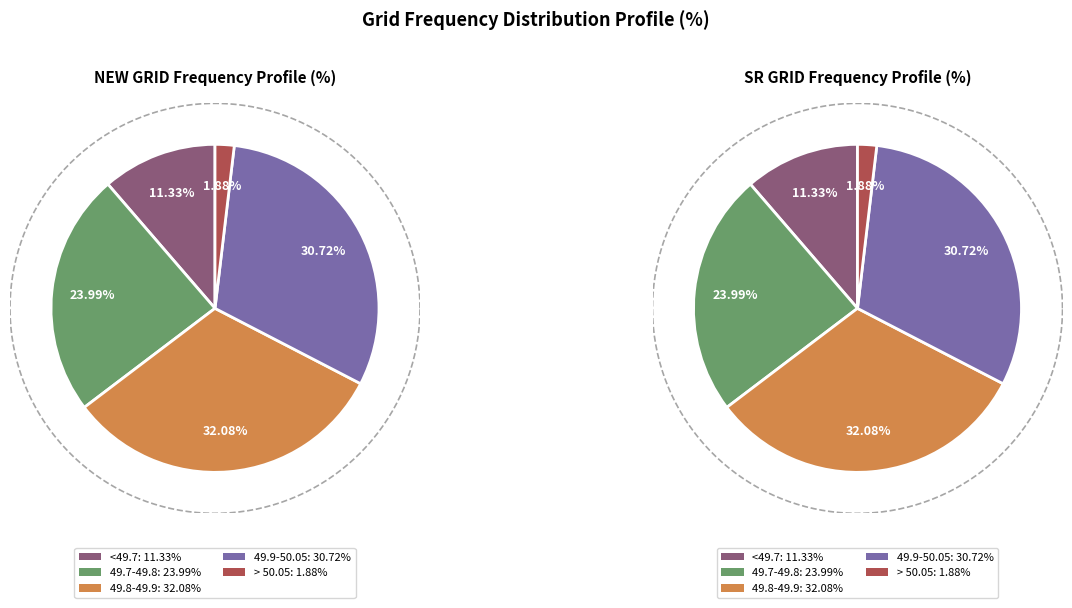

Between 49.8-49.9 and > 50.05, which series saw the biggest shift?

NEW GRID